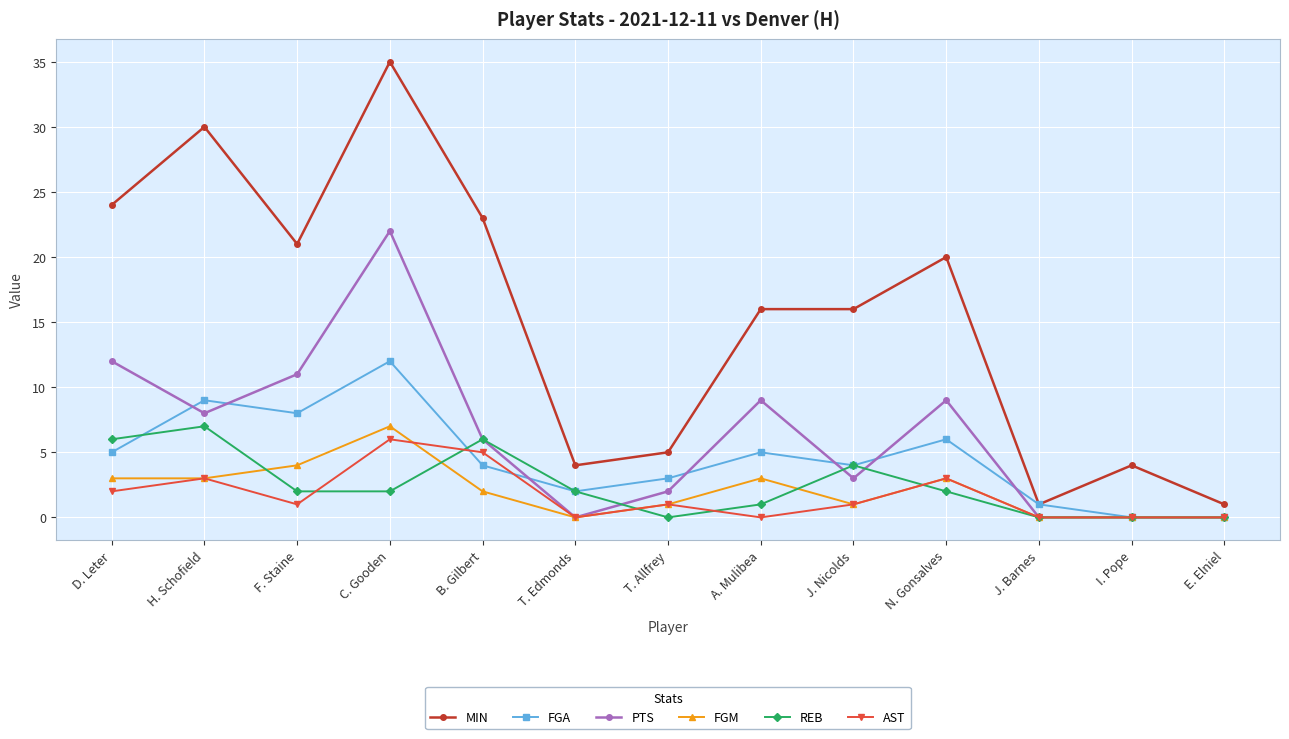

Reading left to right, what are all the values shown in this chart?

MIN: D. Leter=24	H. Schofield=30	F. Staine=21	C. Gooden=35	B. Gilbert=23	T. Edmonds=4	T. Allfrey=5	A. Mulibea=16	J. Nicolds=16	N. Gonsalves=20	J. Barnes=1	I. Pope=4	E. Elniel=1
FGA: D. Leter=5	H. Schofield=9	F. Staine=8	C. Gooden=12	B. Gilbert=4	T. Edmonds=2	T. Allfrey=3	A. Mulibea=5	J. Nicolds=4	N. Gonsalves=6	J. Barnes=1	I. Pope=0	E. Elniel=0
PTS: D. Leter=12	H. Schofield=8	F. Staine=11	C. Gooden=22	B. Gilbert=6	T. Edmonds=0	T. Allfrey=2	A. Mulibea=9	J. Nicolds=3	N. Gonsalves=9	J. Barnes=0	I. Pope=0	E. Elniel=0
FGM: D. Leter=3	H. Schofield=3	F. Staine=4	C. Gooden=7	B. Gilbert=2	T. Edmonds=0	T. Allfrey=1	A. Mulibea=3	J. Nicolds=1	N. Gonsalves=3	J. Barnes=0	I. Pope=0	E. Elniel=0
REB: D. Leter=6	H. Schofield=7	F. Staine=2	C. Gooden=2	B. Gilbert=6	T. Edmonds=2	T. Allfrey=0	A. Mulibea=1	J. Nicolds=4	N. Gonsalves=2	J. Barnes=0	I. Pope=0	E. Elniel=0
AST: D. Leter=2	H. Schofield=3	F. Staine=1	C. Gooden=6	B. Gilbert=5	T. Edmonds=0	T. Allfrey=1	A. Mulibea=0	J. Nicolds=1	N. Gonsalves=3	J. Barnes=0	I. Pope=0	E. Elniel=0